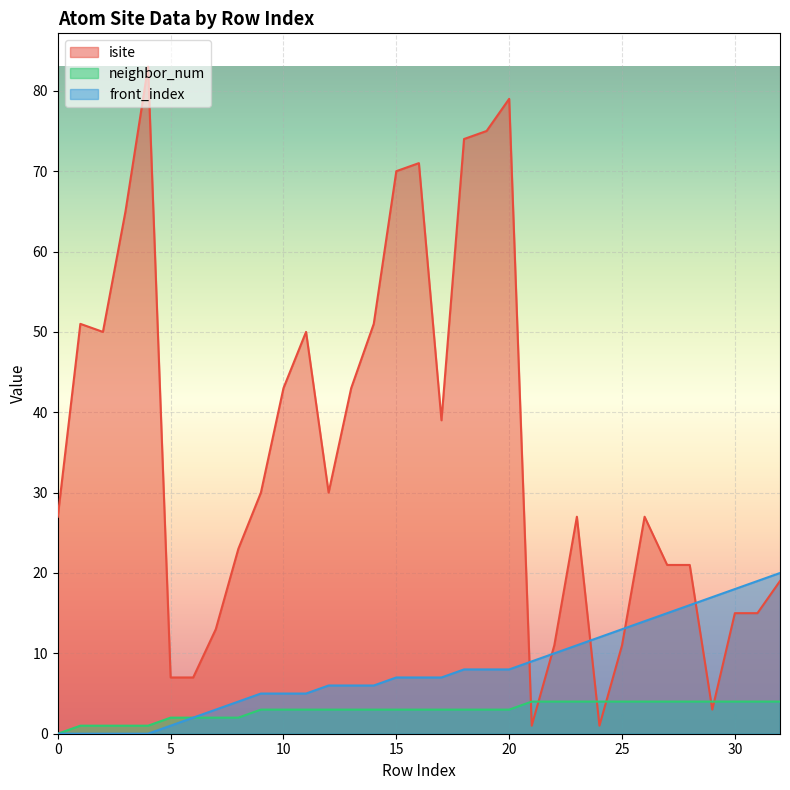

In isite, how many points are higher than both neighbors (excluding endpoints)?

7